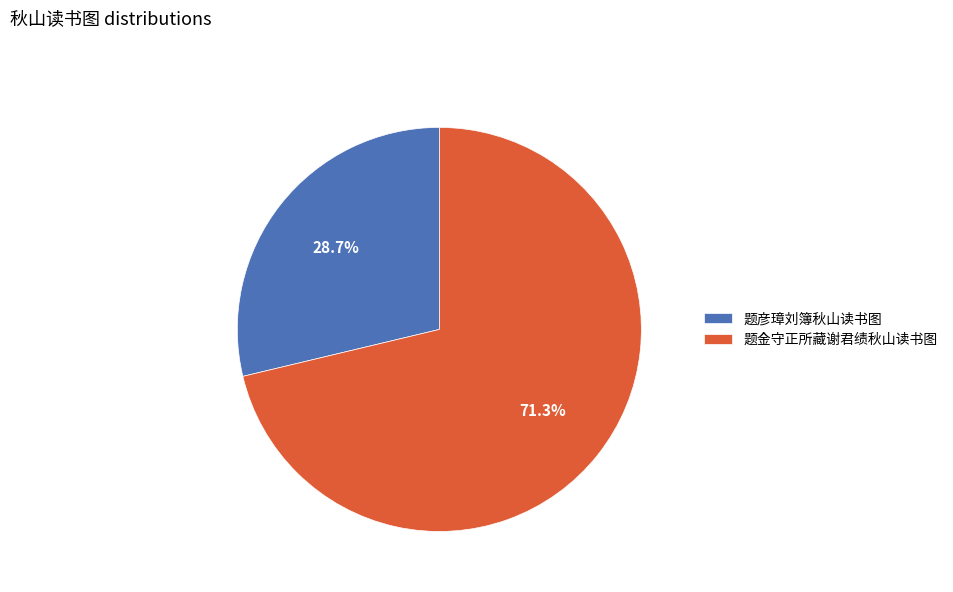

To the nearest percent, what is the difference between the 题彦璋刘簿秋山读书图 and 题金守正所藏谢君绩秋山读书图 slice percentages?

43%